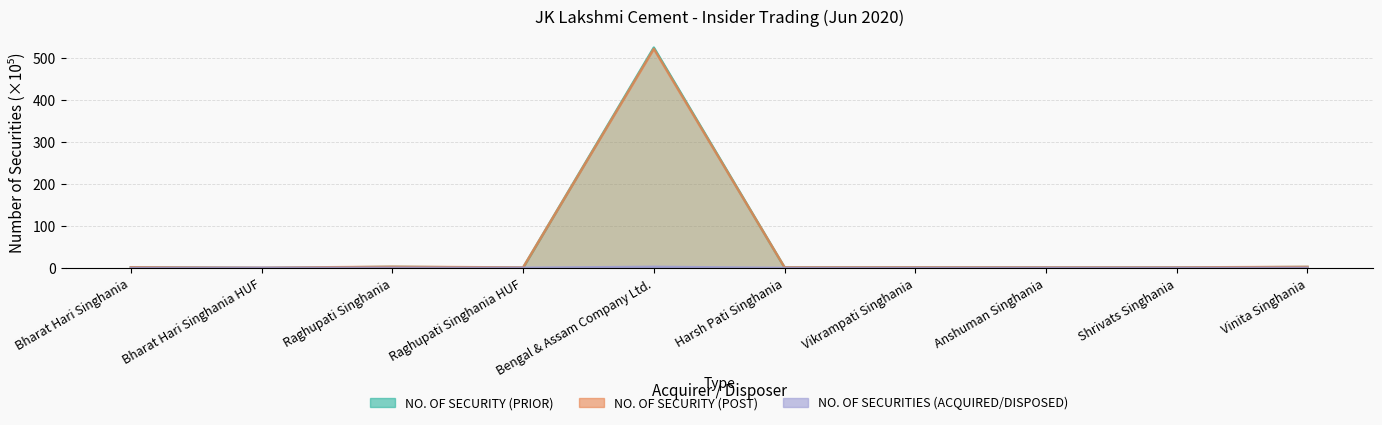

What is the value of the NO. OF SECURITY (PRIOR) point at the 1st from the left?

1.7